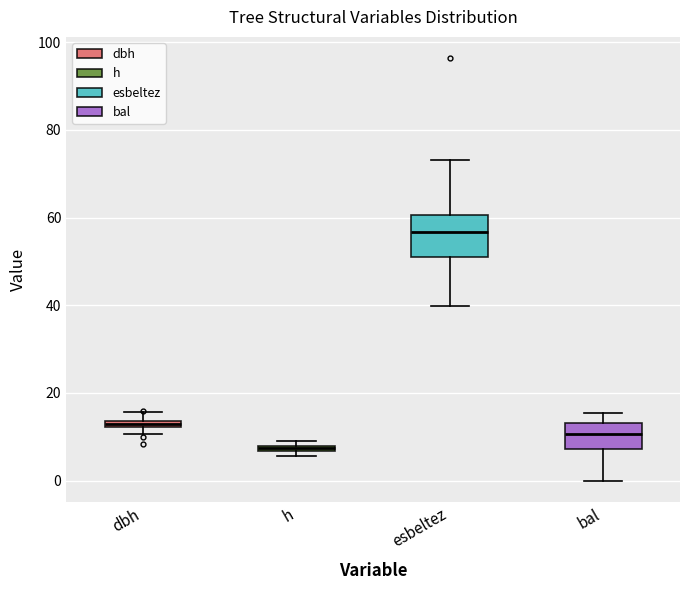

Where does the lower whisker of the box for esbeltez end on the y-axis? The values are not printed on the chart, so give them approximately, as read against the axis.

40